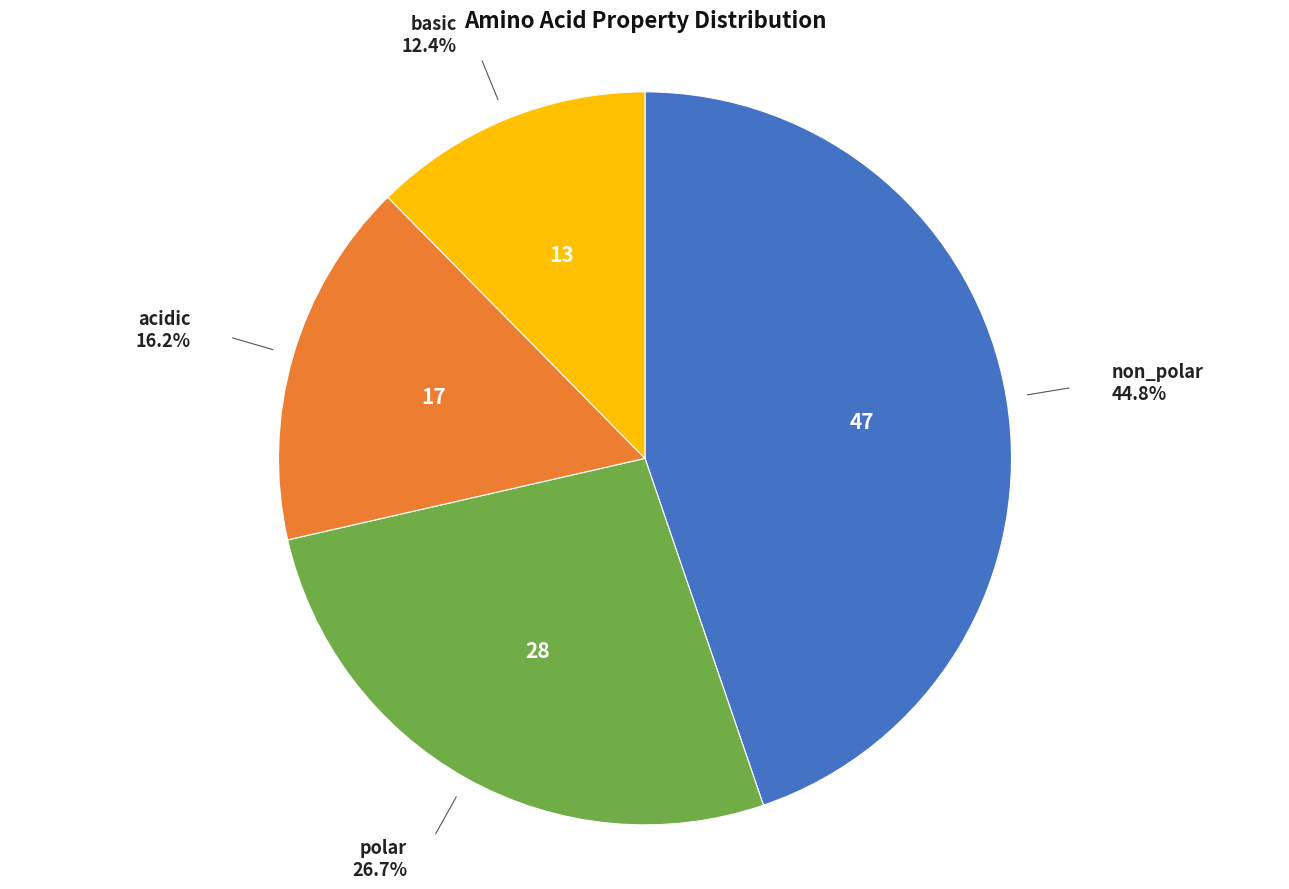

Is there any slice that represents more than half of the pie?

No